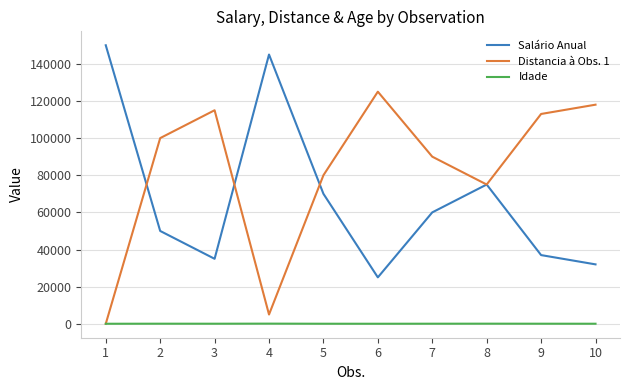

The value of Salário Anual at 1 is 252326. True or false?

False